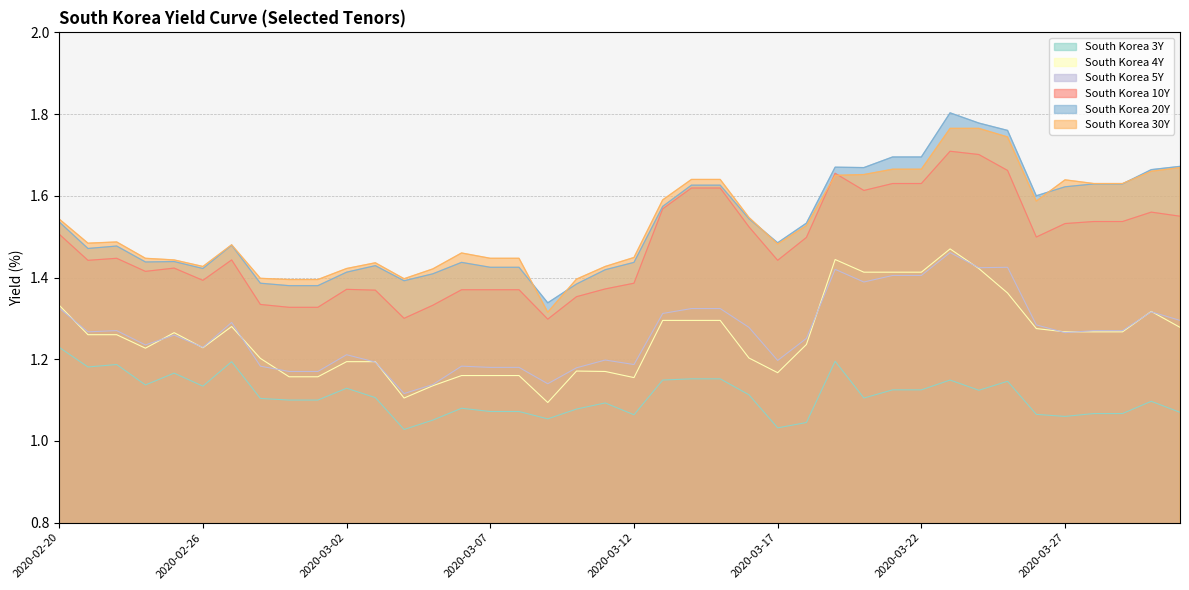

How many South Korea 10Y values are between 1 and 2?

40